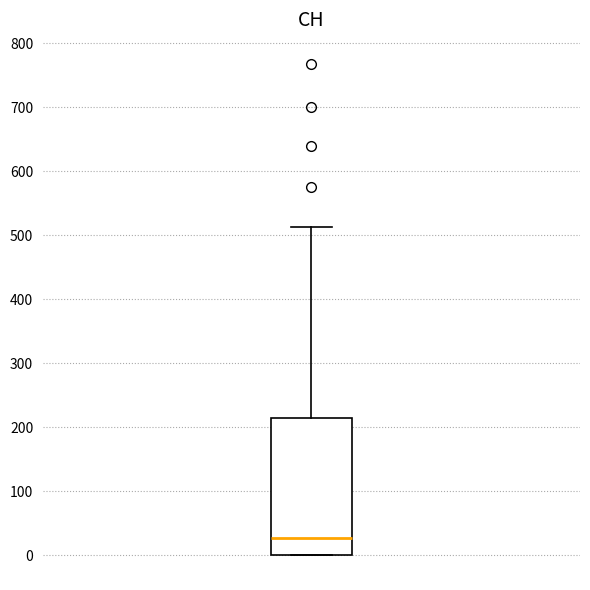

Read this box plot against the y-axis: the position of the median line, the range covered by the box, and the ends of both whiskers. The values are not printed on the chart, so give them approximately, as read against the axis.

median 30, box 0 to 210, whiskers 0 to 510